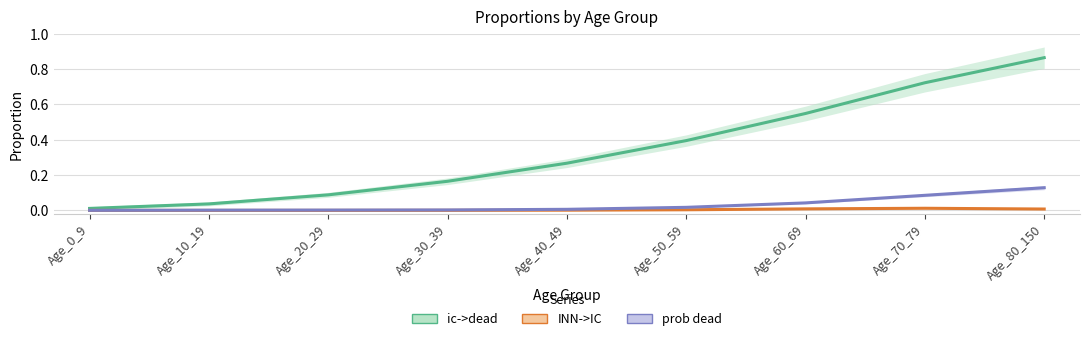

What is the label of the 8th point from the right?

Age_10_19